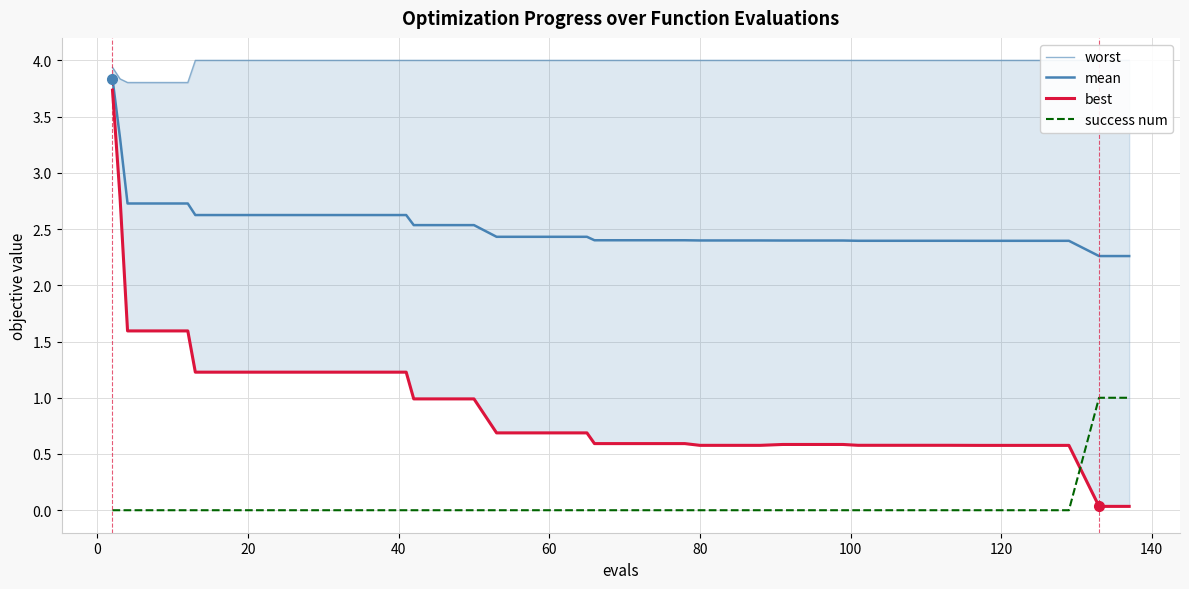

True or false: success num and worst intersect in this chart.

False